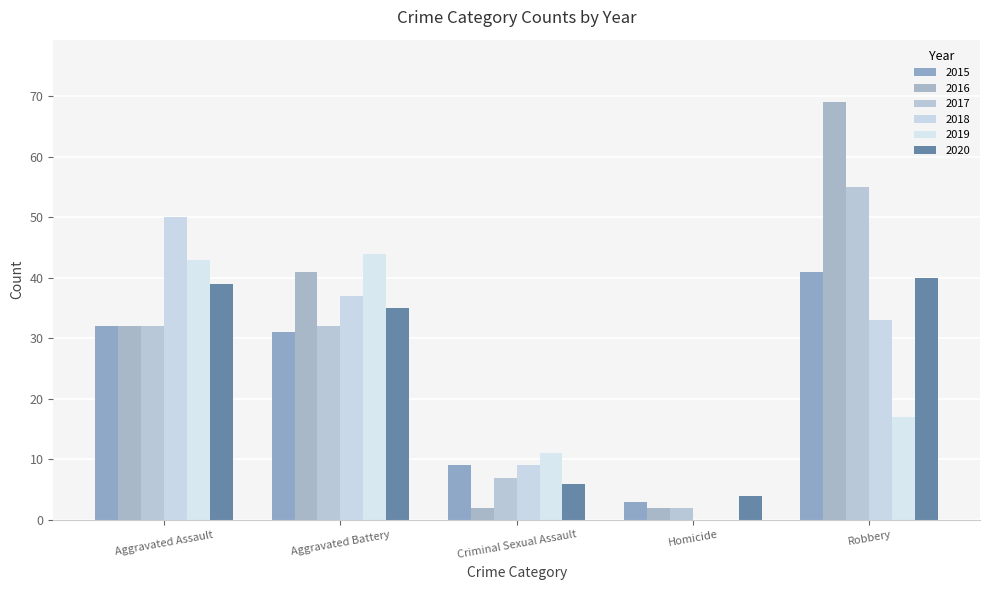

At Homicide, list the series in order from smallest to largest.

2018, 2019, 2016, 2017, 2015, 2020